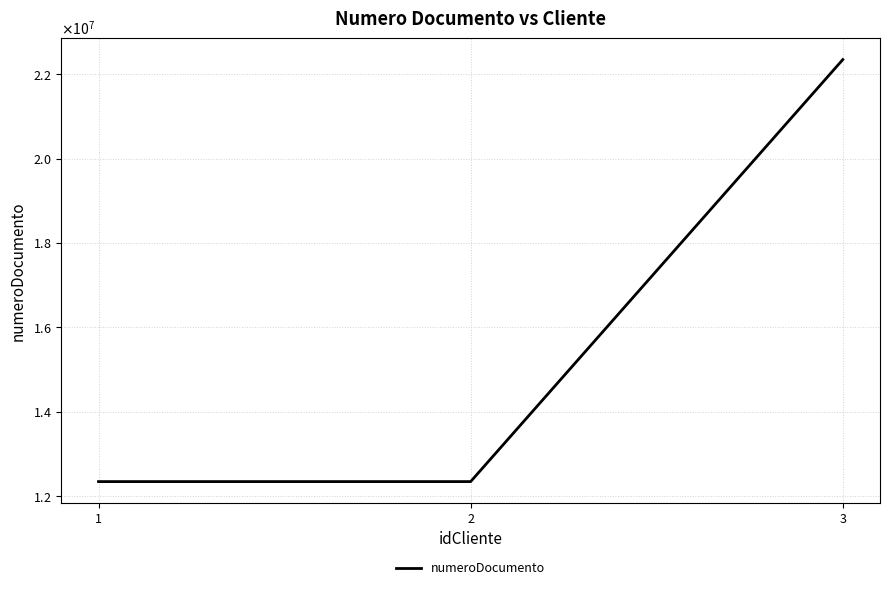

What is the value of the 3rd point from the left?

22345679